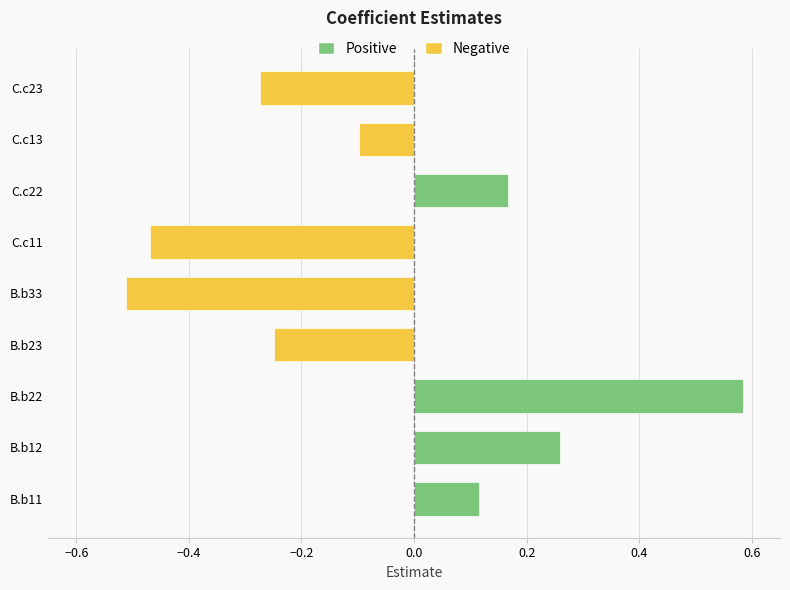

Where does the data first go above 0?

B.b11